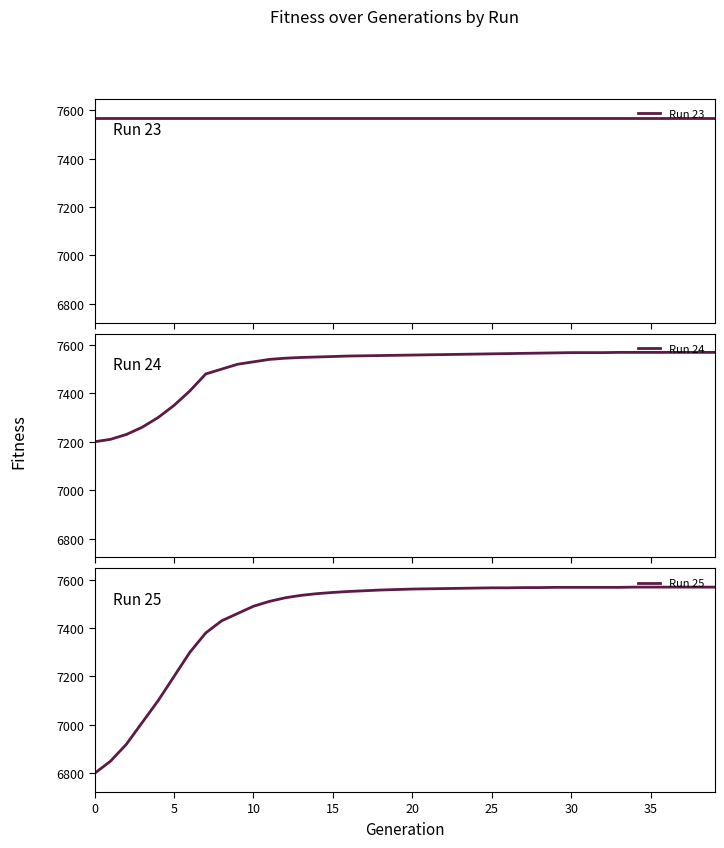

What is the value of the Run 24 point at the 6th from the left?

7350